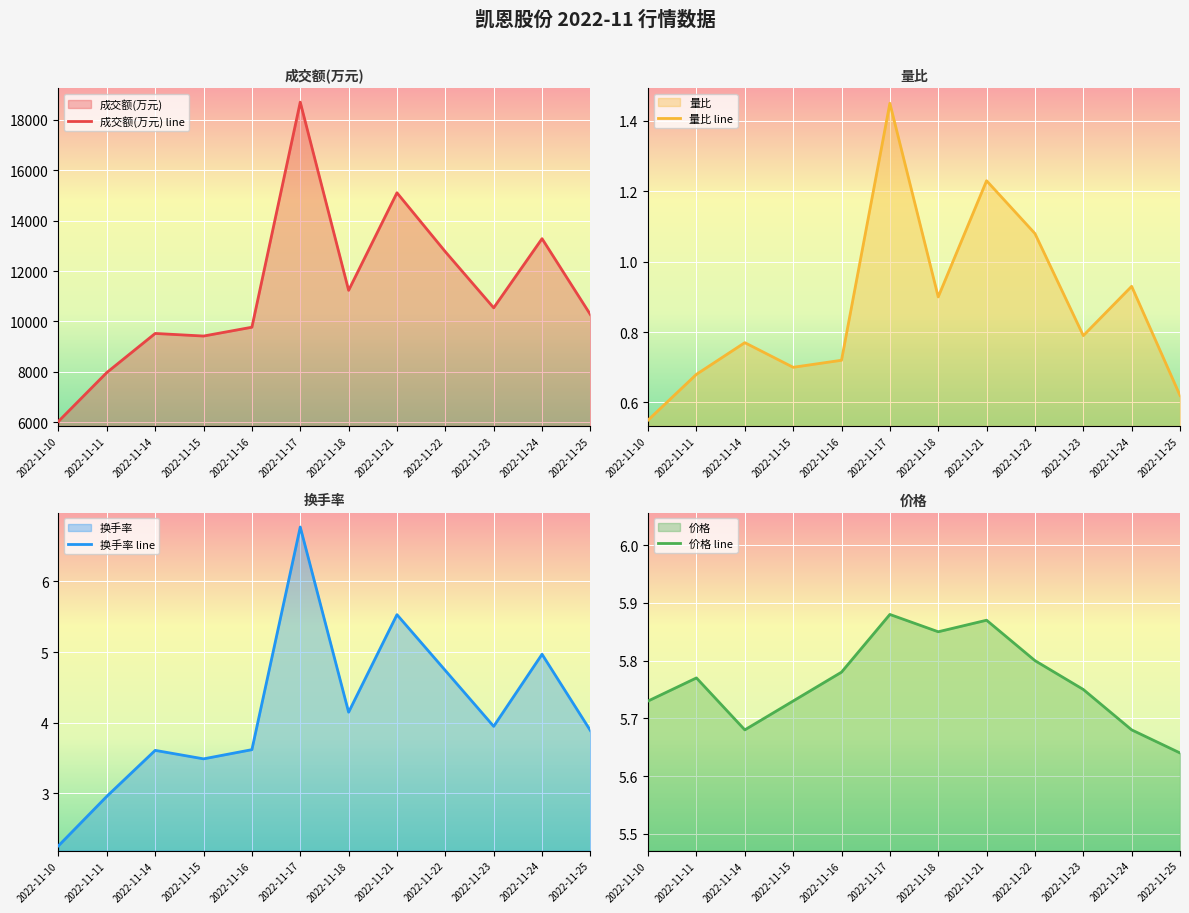

How many values in the 成交额(万元) line series are below 10541?

6